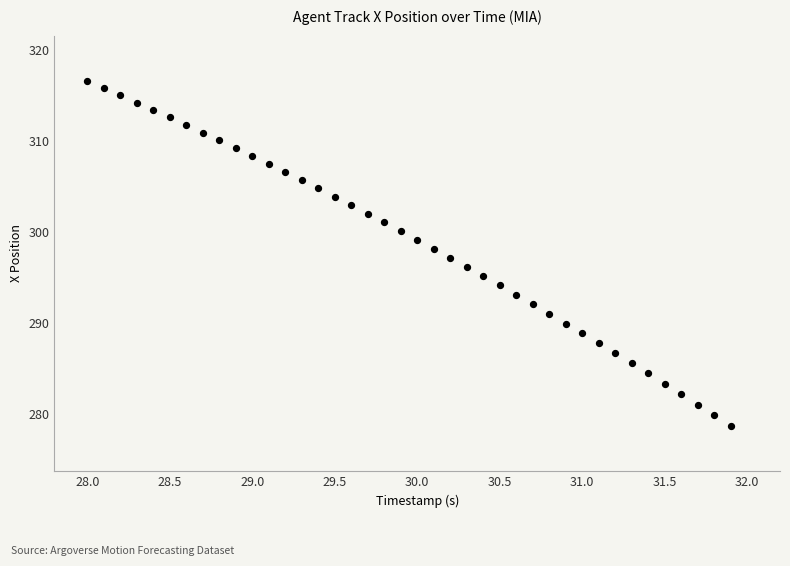

What is the range of Y values (max minus min)?

37.8